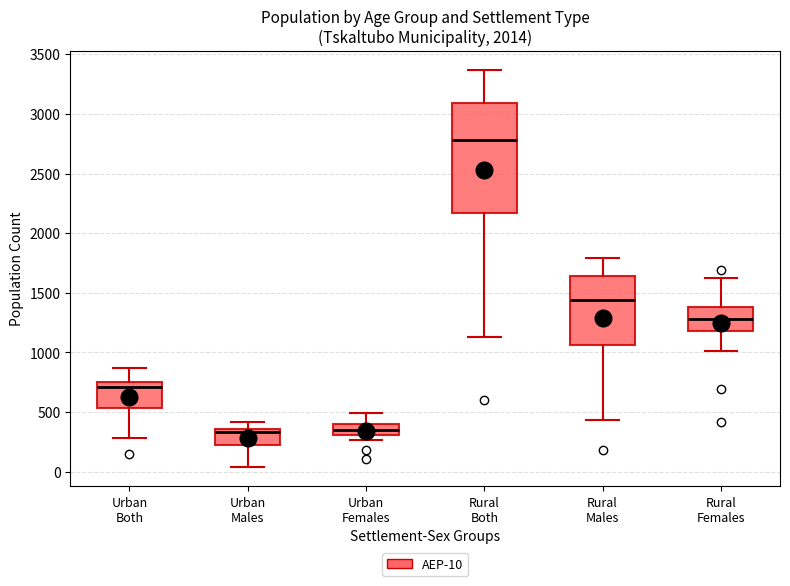

Reading left to right, transcribe this box plot: for each box, give where its median line is, the range the box spans, and where its two whiskers end, as read against the y-axis. The values are not printed on the chart, so give them approximately, as read against the axis.

Urban Both: median 700, box 550 to 750, whiskers 300 to 850
Urban Males: median 350 (just below the box's upper edge), box 250 to 350, whiskers 50 to 400
Urban Females: median 350, box 300 to 400, whiskers 250 to 500
Rural Both: median 2800, box 2150 to 3100, whiskers 1150 to 3350
Rural Males: median 1450, box 1050 to 1650, whiskers 450 to 1800
Rural Females: median 1300, box 1200 to 1400, whiskers 1000 to 1600